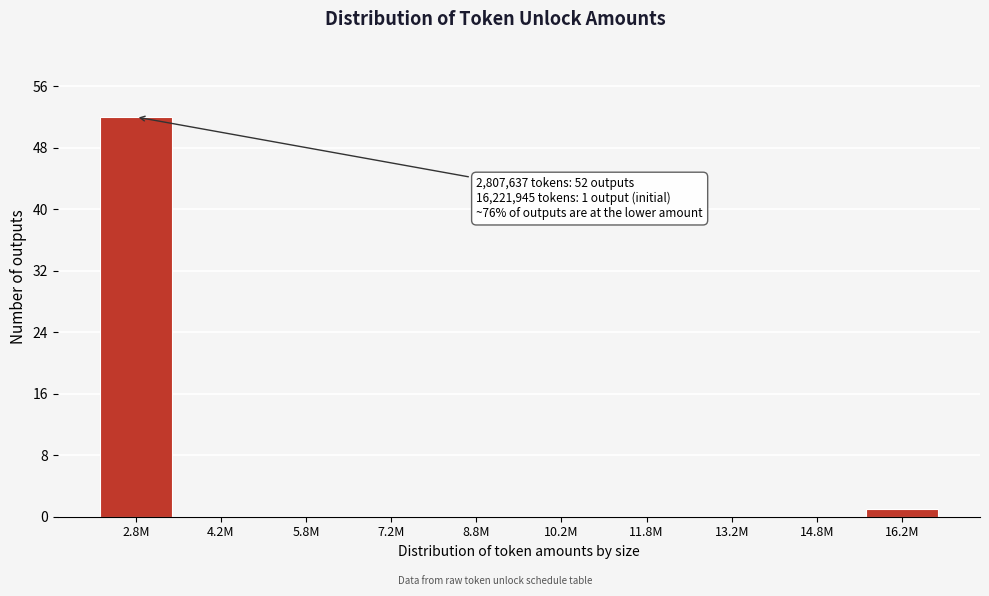

Reading left to right, what are all the values shown in this chart?

2.8M=52	4.2M=0	5.8M=0	7.2M=0	8.8M=0	10.2M=0	11.8M=0	13.2M=0	14.8M=0	16.2M=1